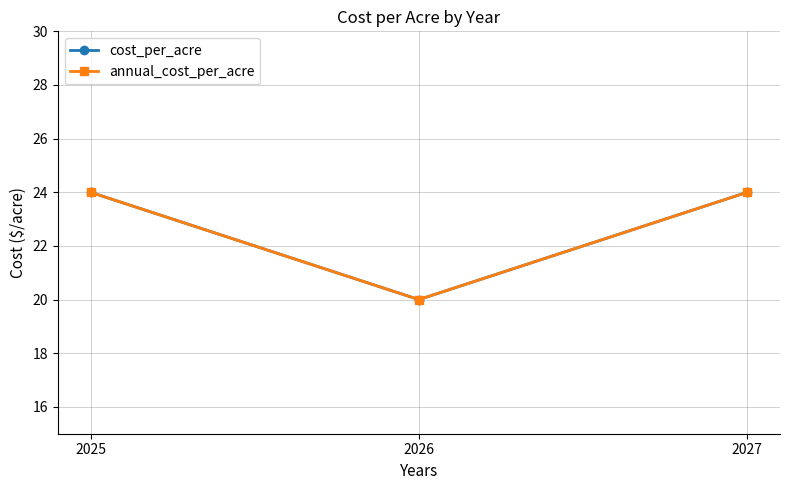

At which label does annual_cost_per_acre reach its peak?

2025